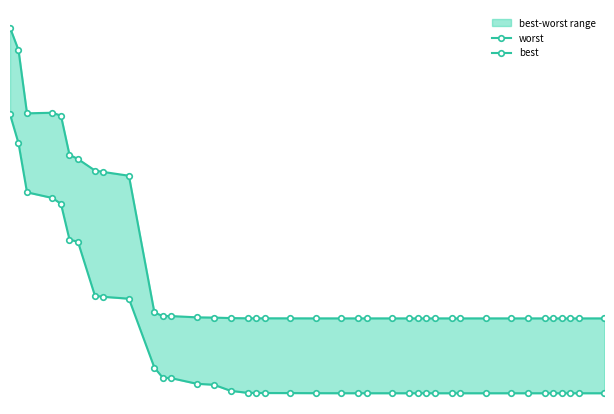

How many best values are between 1 and 2?

30